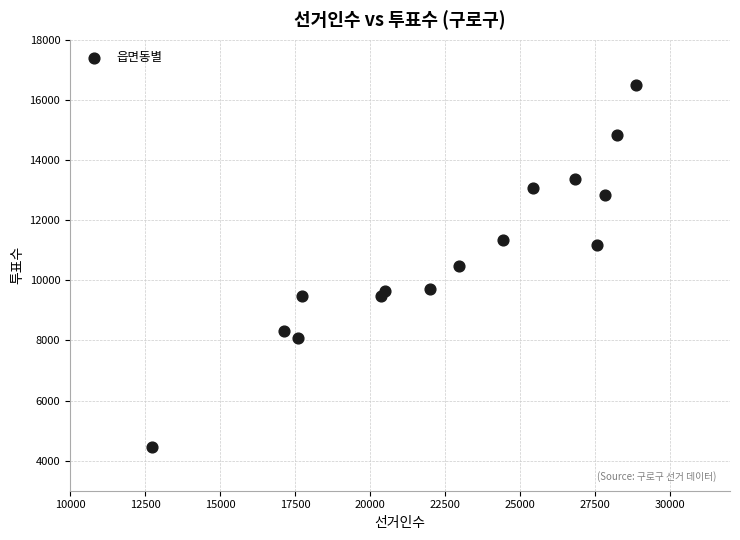

What is the range of X values (max minus min)?

16157